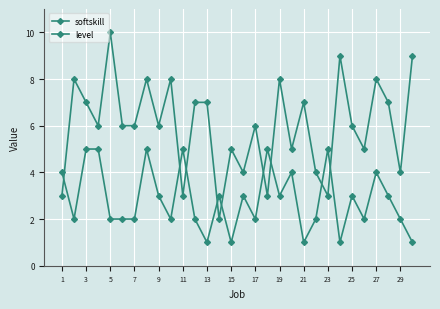

Reading left to right, what are all the values shown in this chart?

softskill: 3	8	7	6	10	6	6	8	6	8	3	7	7	2	5	4	6	3	8	5	7	4	3	9	6	5	8	7	4	9
level: 4	2	5	5	2	2	2	5	3	2	5	2	1	3	1	3	2	5	3	4	1	2	5	1	3	2	4	3	2	1